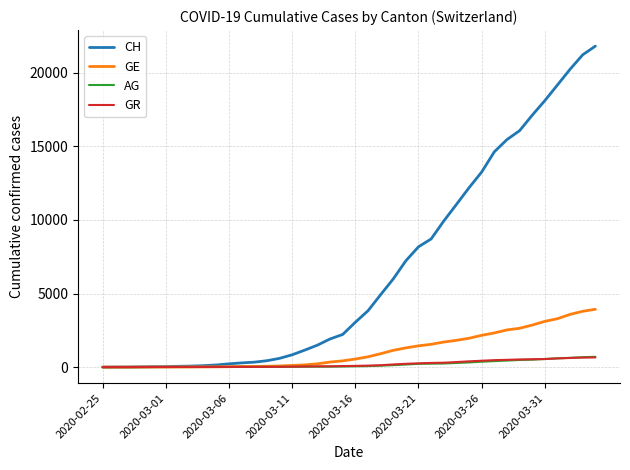

Which series has the largest total across all categories?

CH